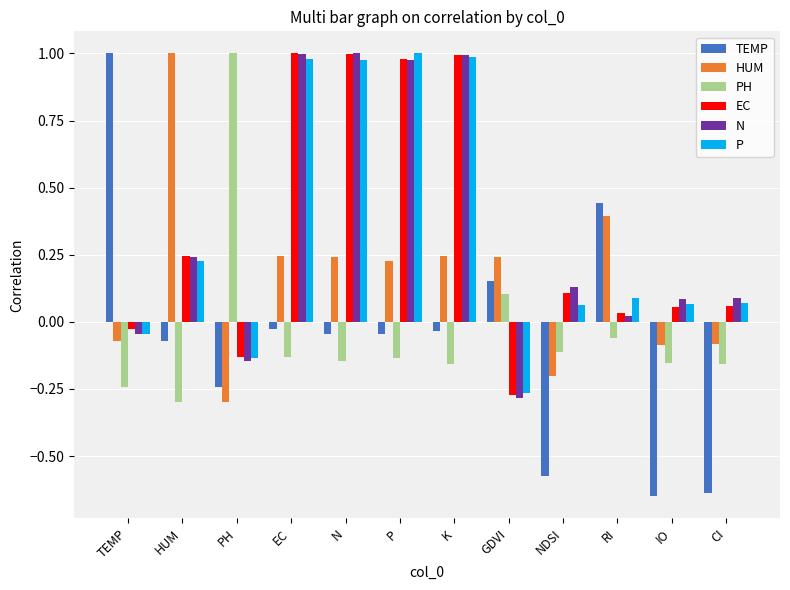

At which label does HUM first exceed 0?

HUM